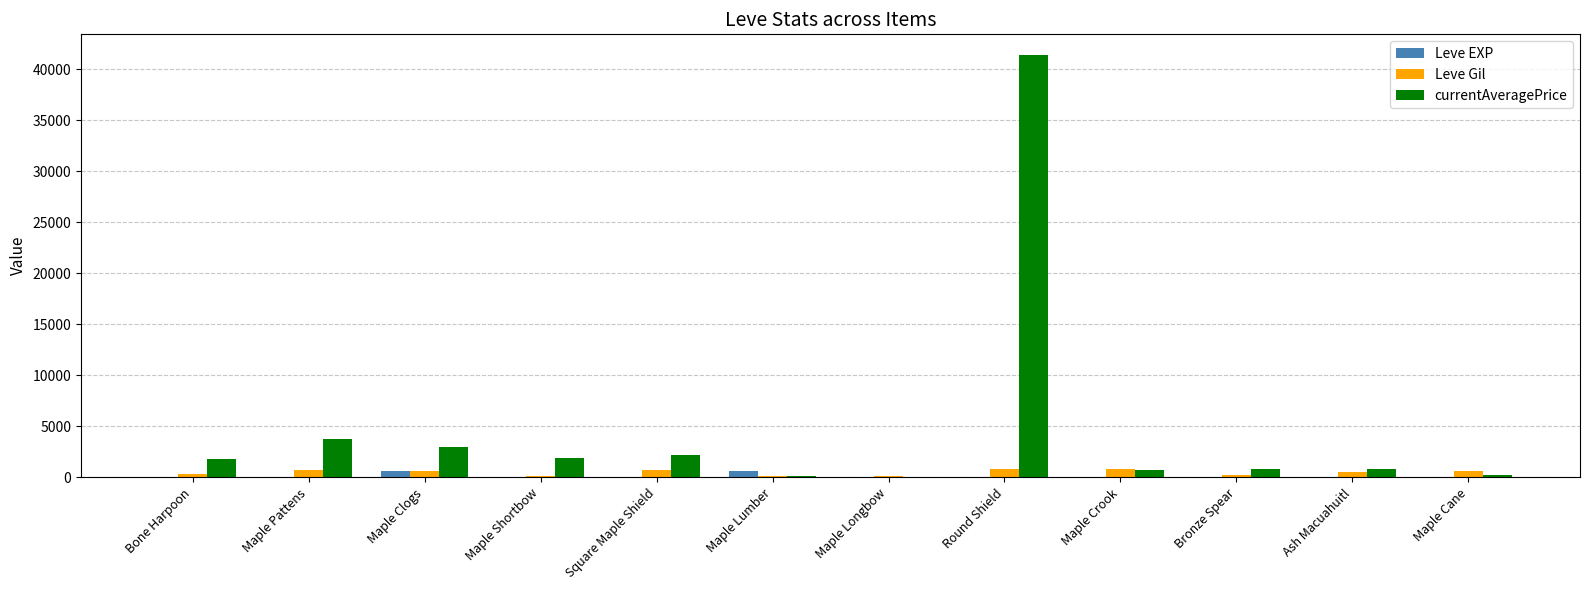

Is it true that Leve EXP equals 1 at Bone Harpoon?

True